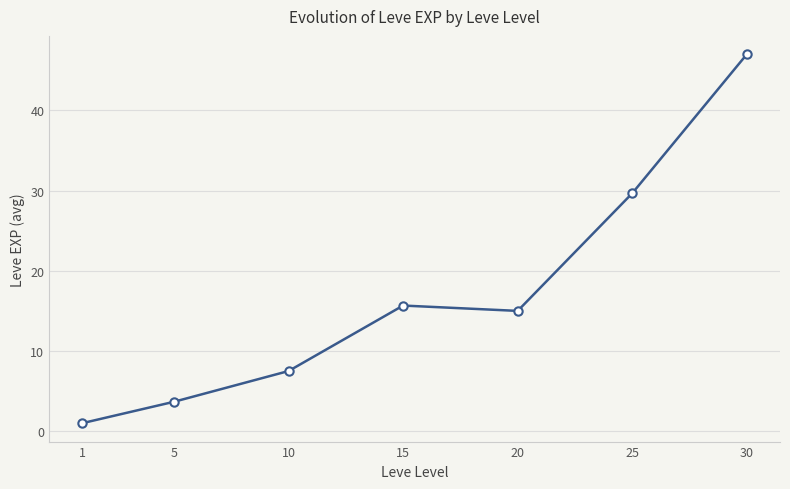

How many series are shown in this chart?

1